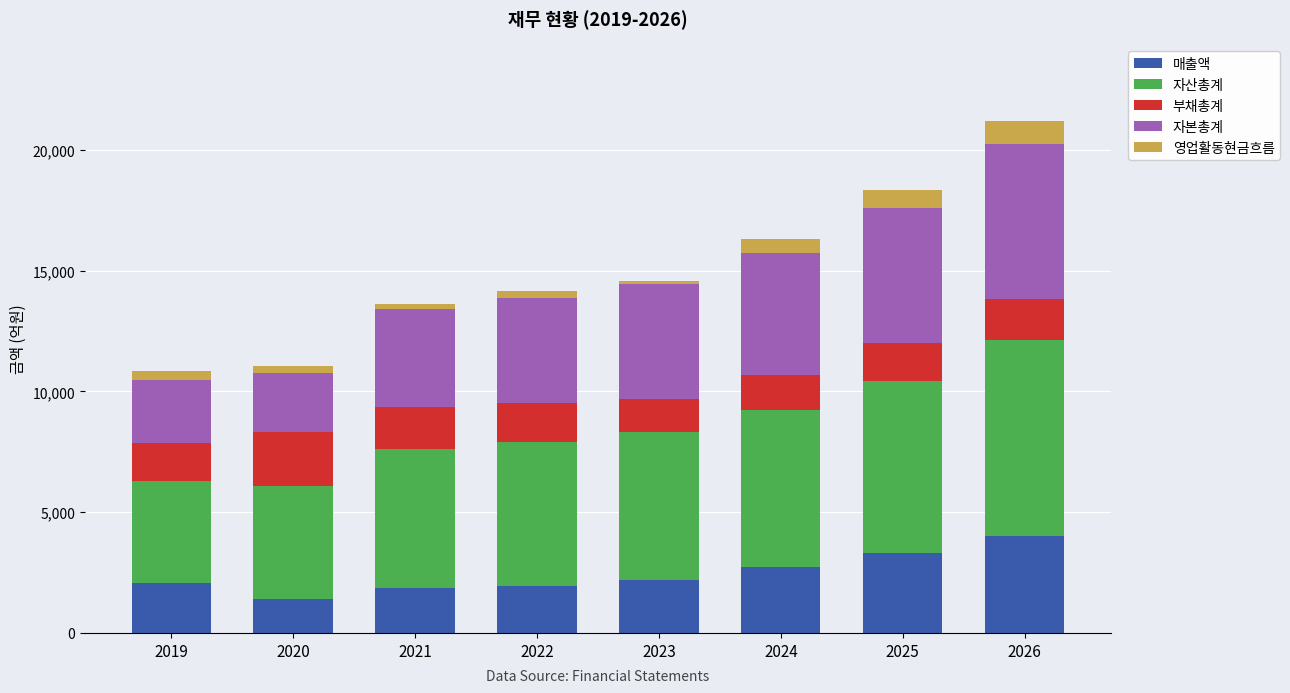

What is the average value of the 매출액 series?

2437